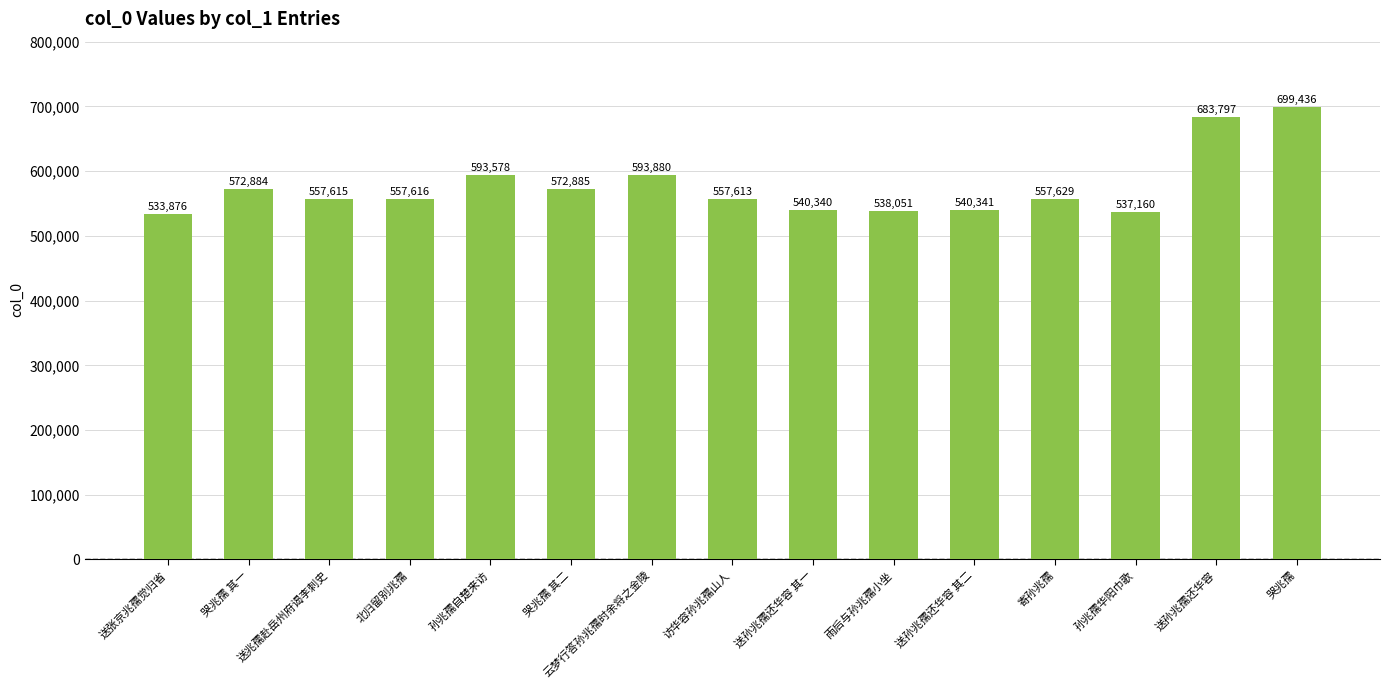

Which has a higher value, 访华容孙兆孺山人 or 哭兆孺 其二?

哭兆孺 其二